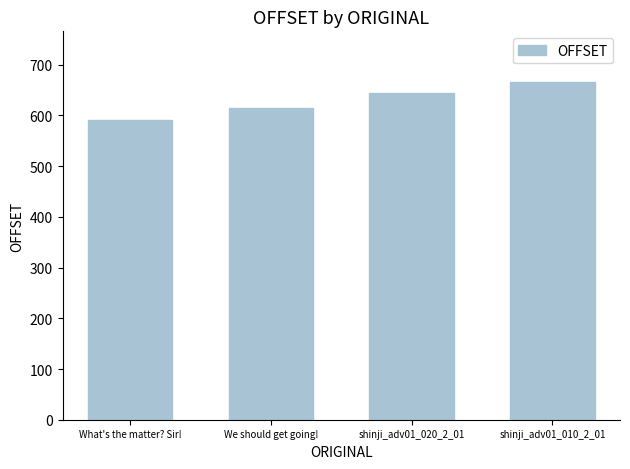

Does the chart contain any negative values?

No